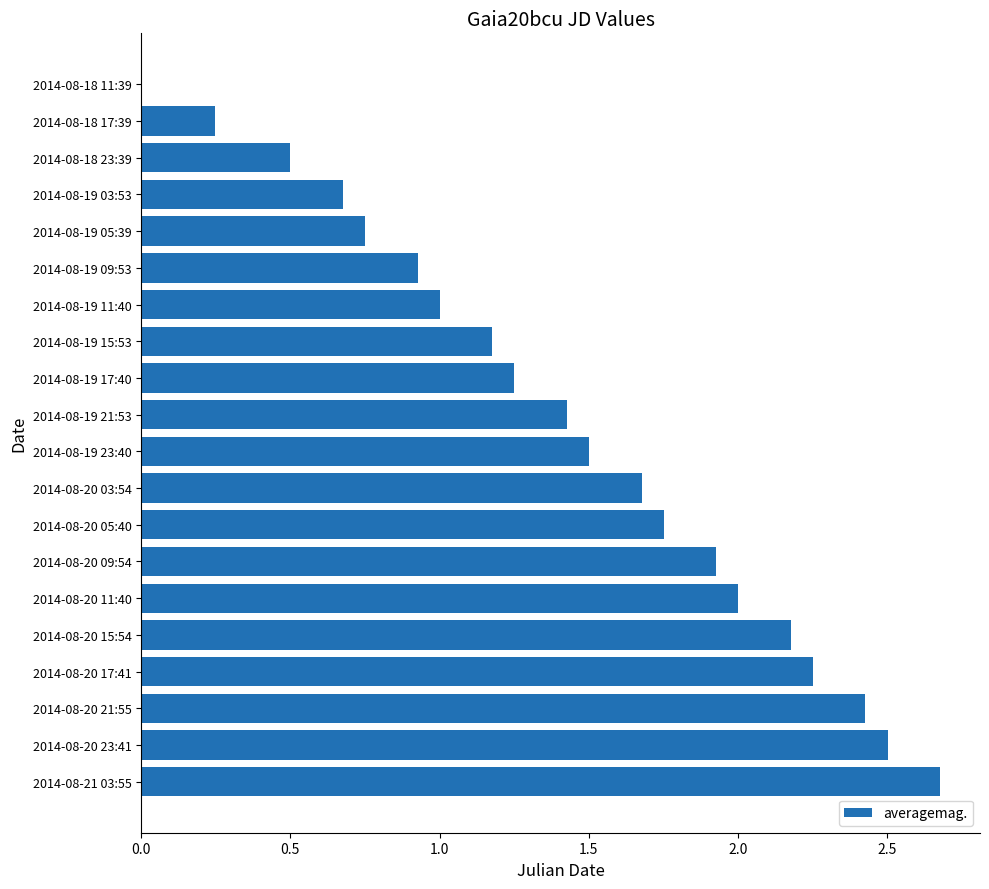

The chart shows a value of 2.7 at 2014-08-21 03:55. True or false?

True